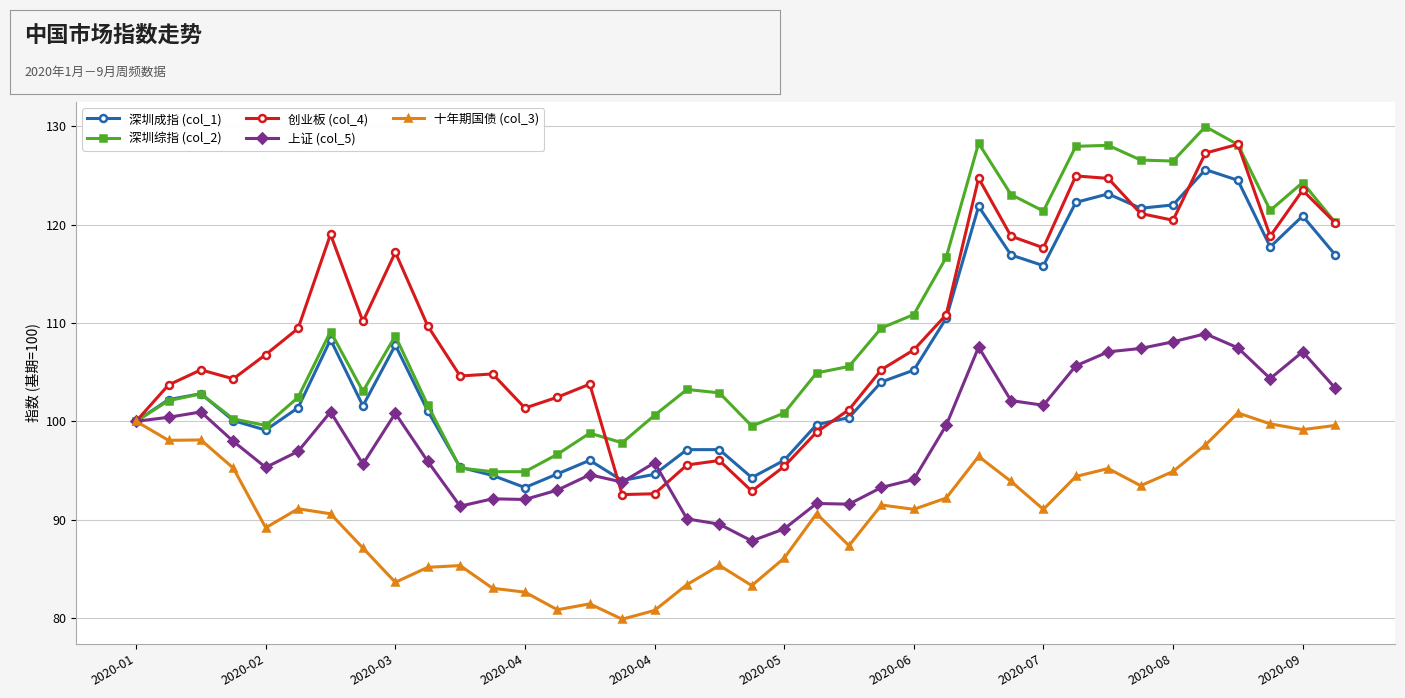

True or false: 上证 (col_5) has more than 0 interior local peaks.

True